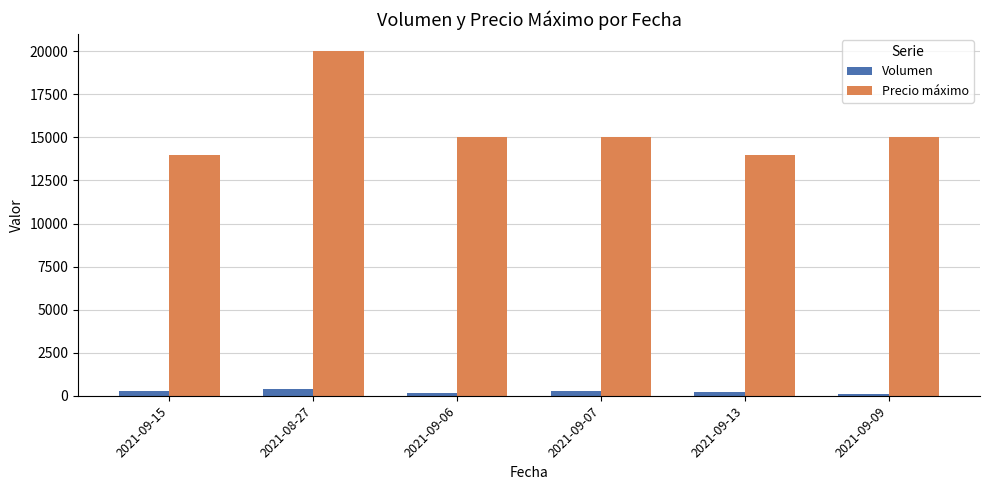

Which series has the largest total across all categories?

Precio máximo